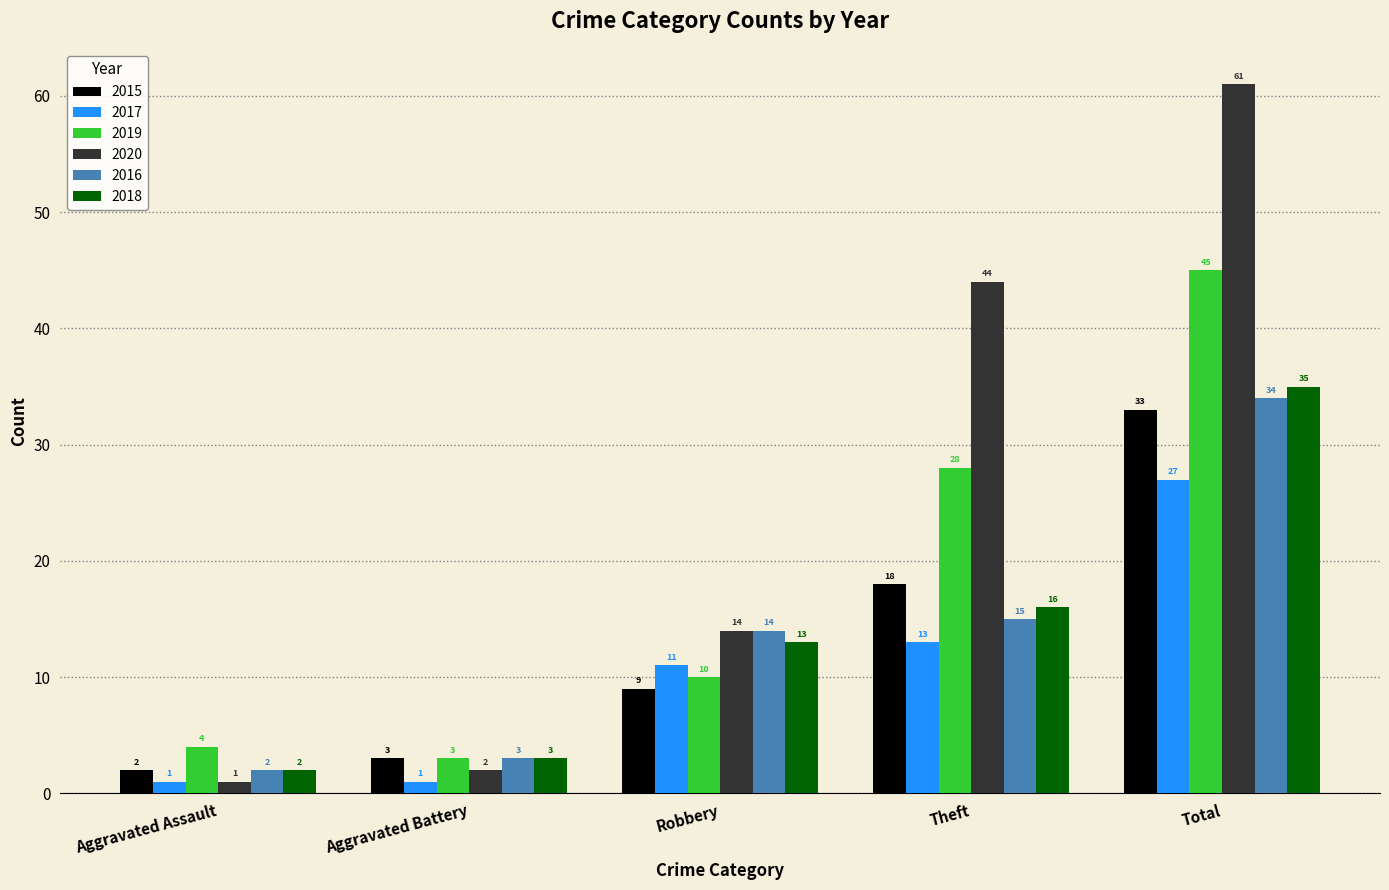

What is the difference between the maximum and minimum values in the 2018 series?

33